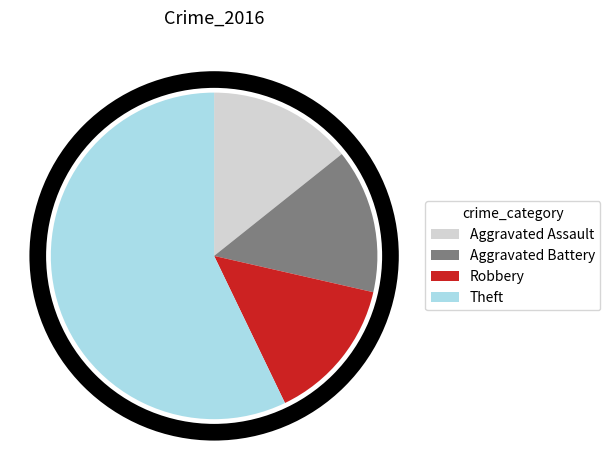

What is the largest slice in the pie chart?

Theft